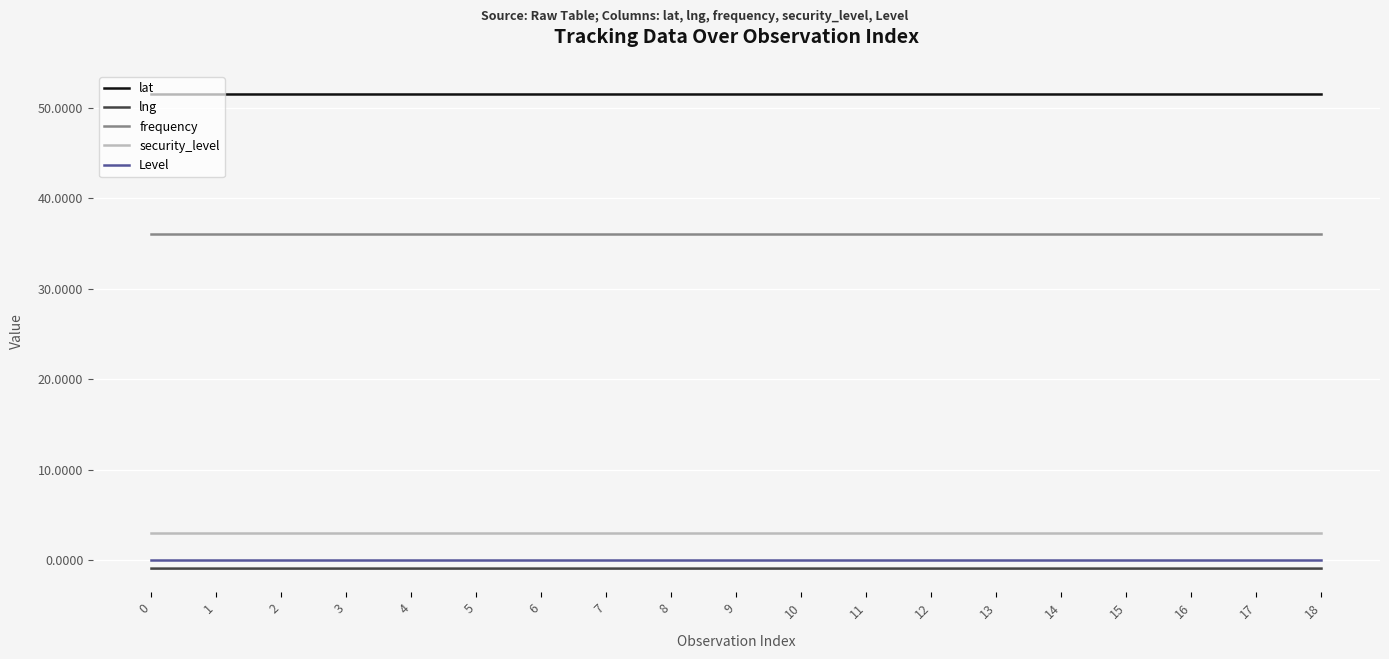

True or false: lng and frequency intersect in this chart.

False